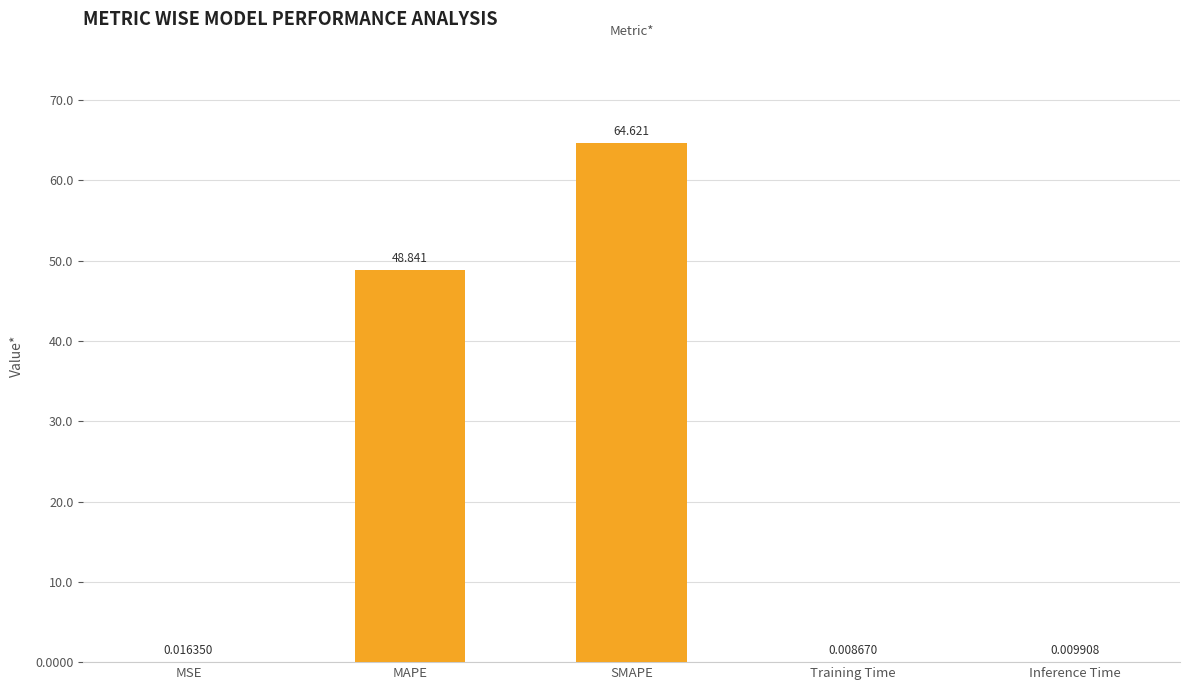

At which label is the value closest to 32?

MAPE